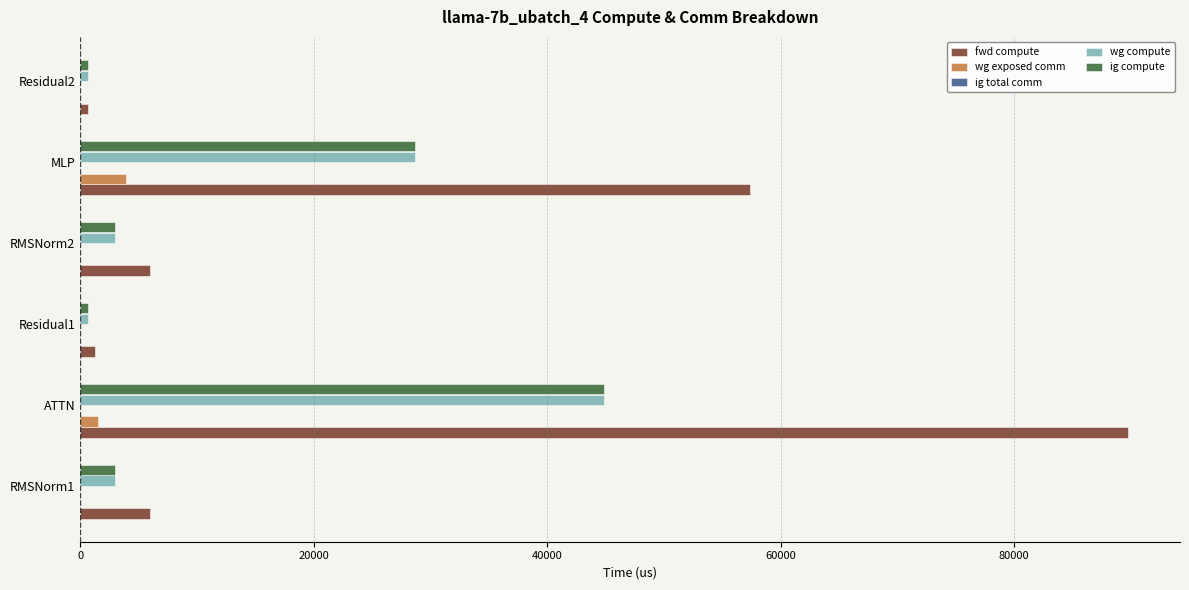

Between ATTN and MLP, which series saw the biggest shift?

fwd compute